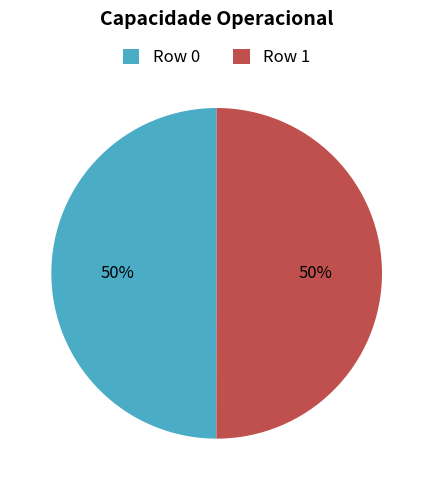

The Row 1 slice represents 61% of the pie. True or false?

False